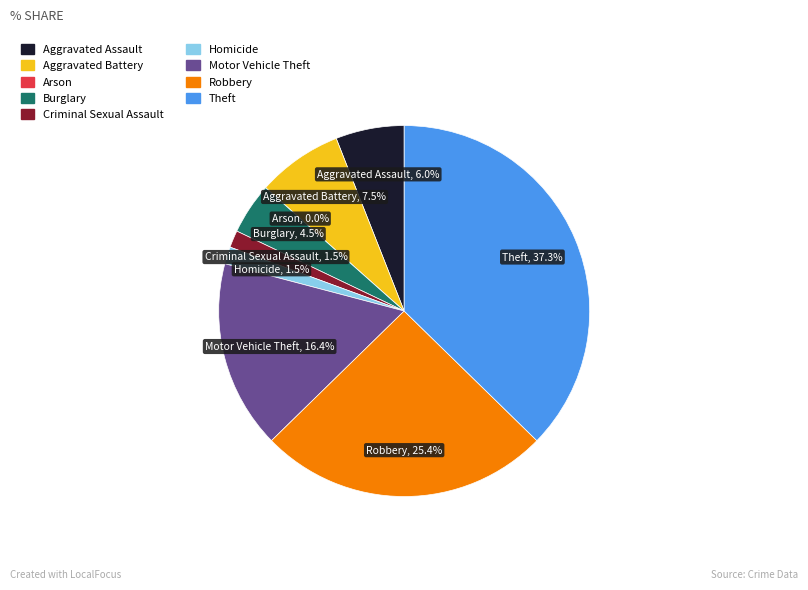

Is the sum of Homicide and Aggravated Battery greater than half?

No